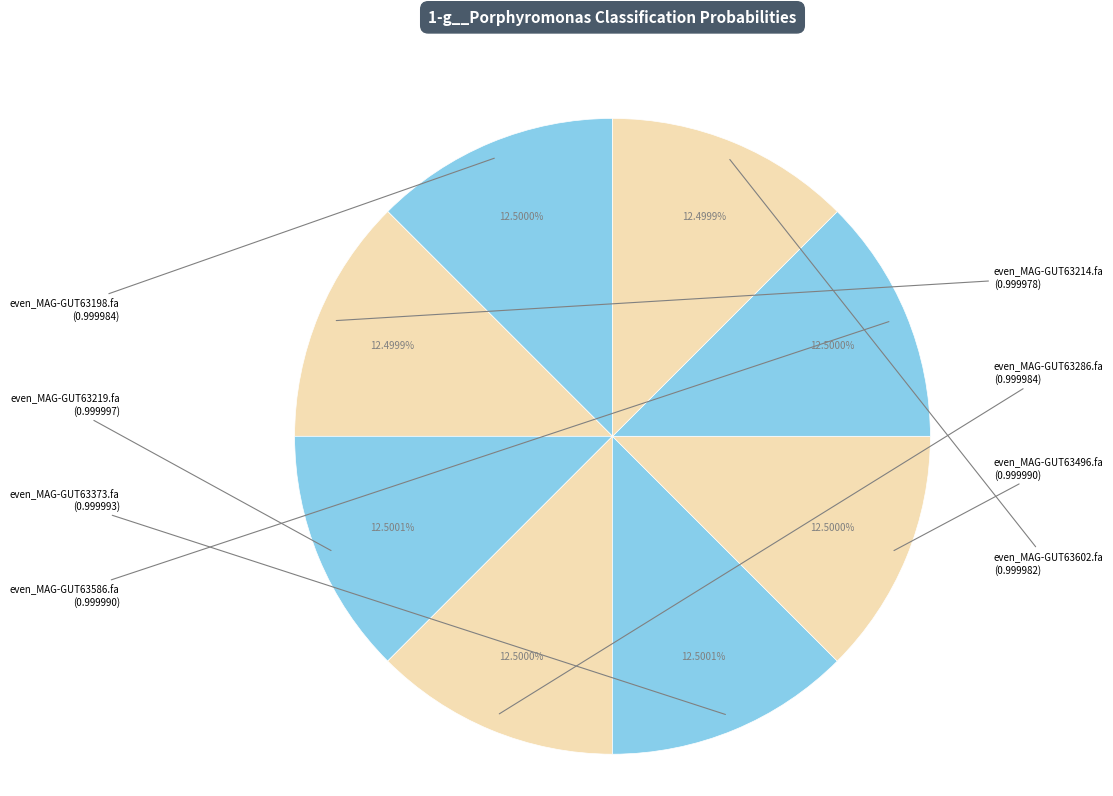

How many slices are in this pie chart?

8